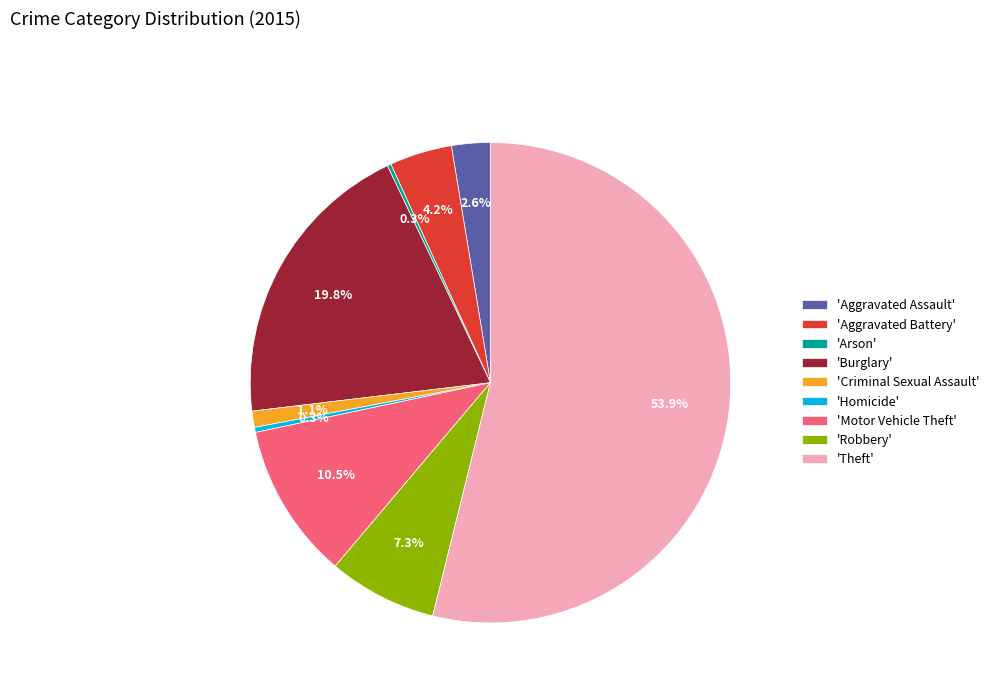

Which has a higher value, 'Homicide' or 'Aggravated Assault'?

'Aggravated Assault'